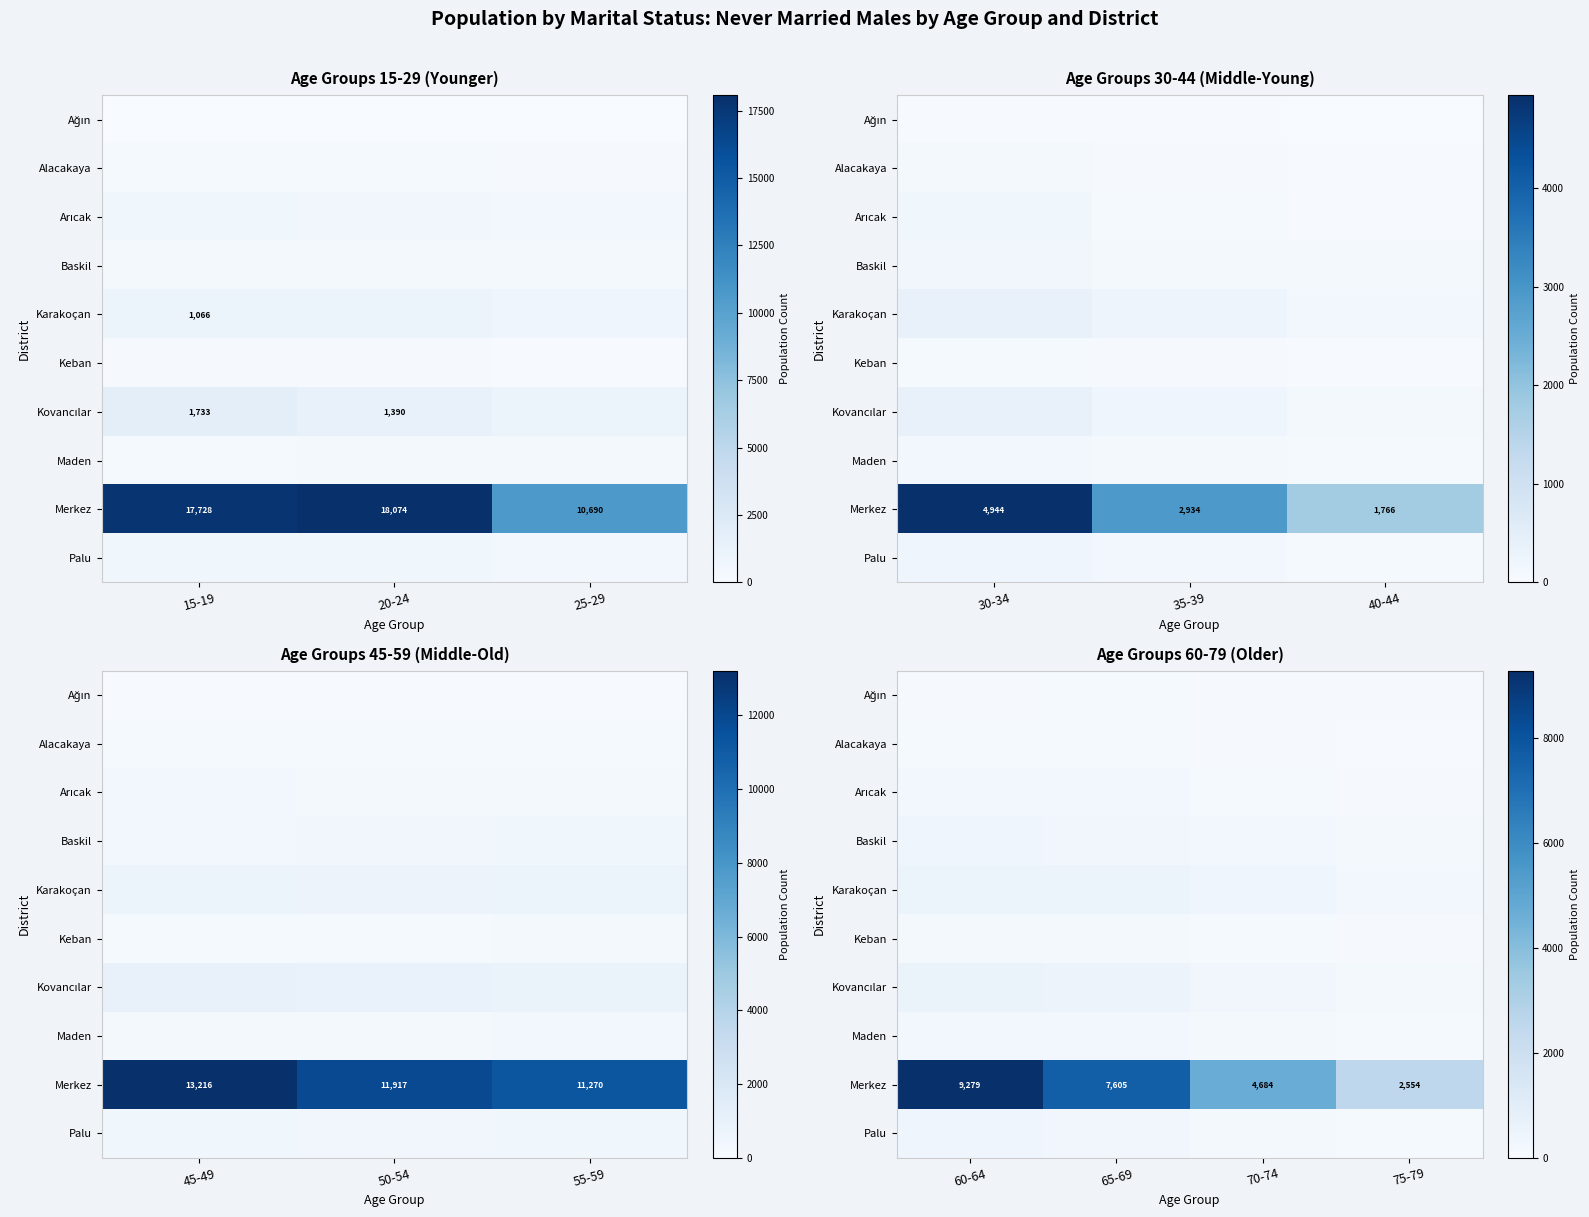

What is the lowest value of the Ağın series?

85